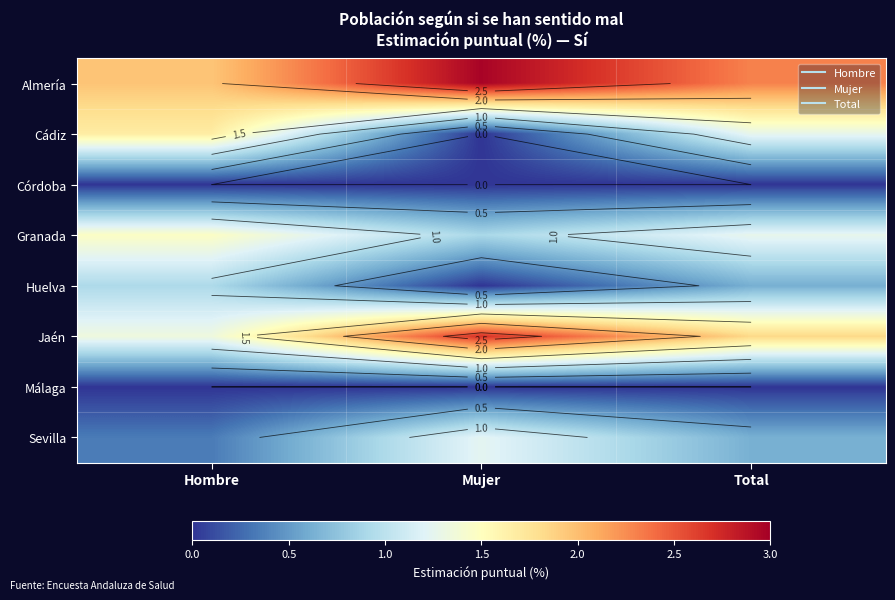

What is the approximate value of Jaén at Hombre?

1.3